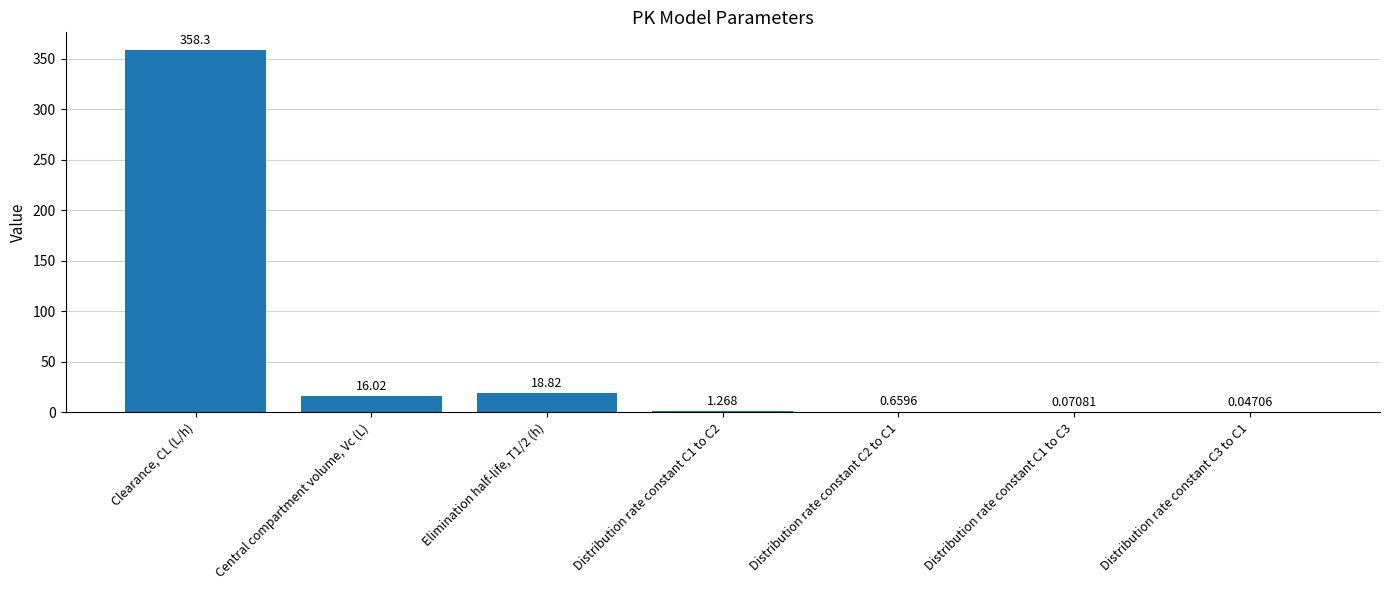

What is the average value?

56.5